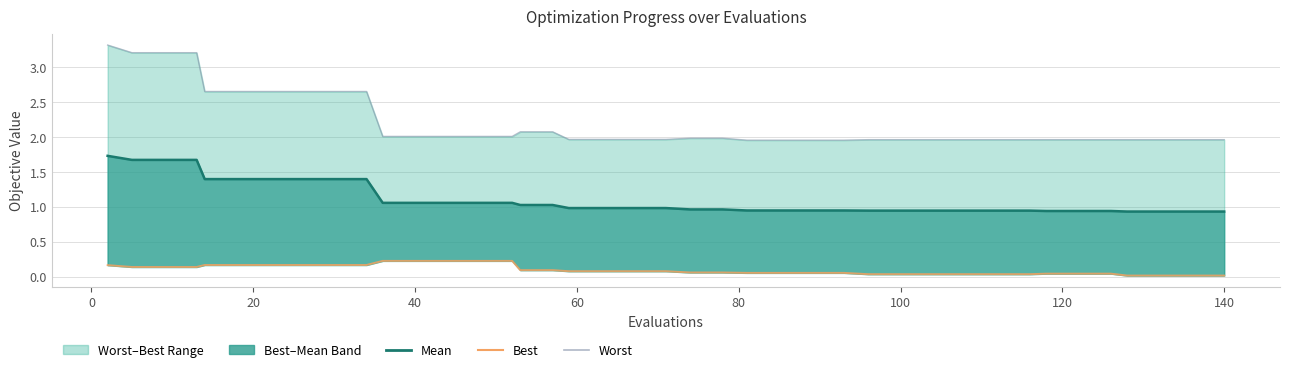

True or false: worst and mean cross at least once.

False